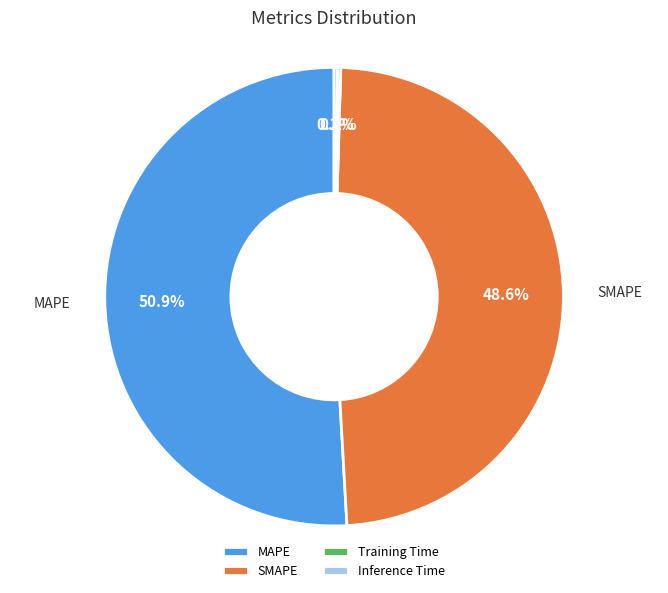

Which slice is the largest?

MAPE